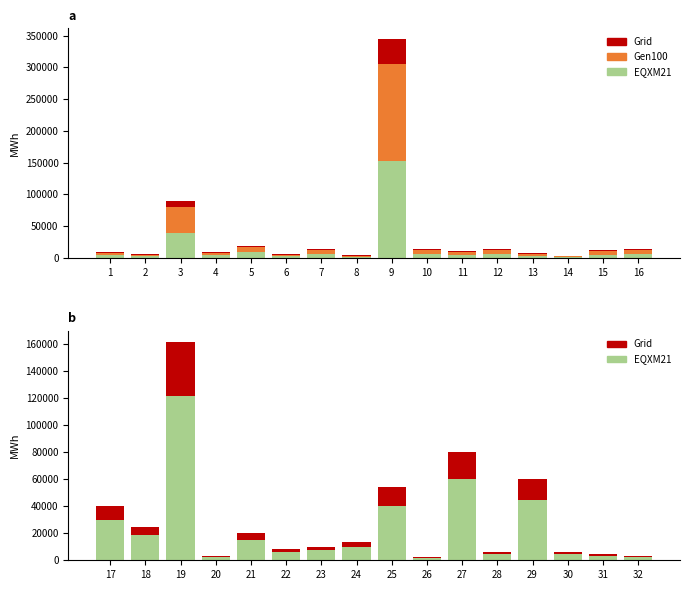

What is the smallest value displayed?

600